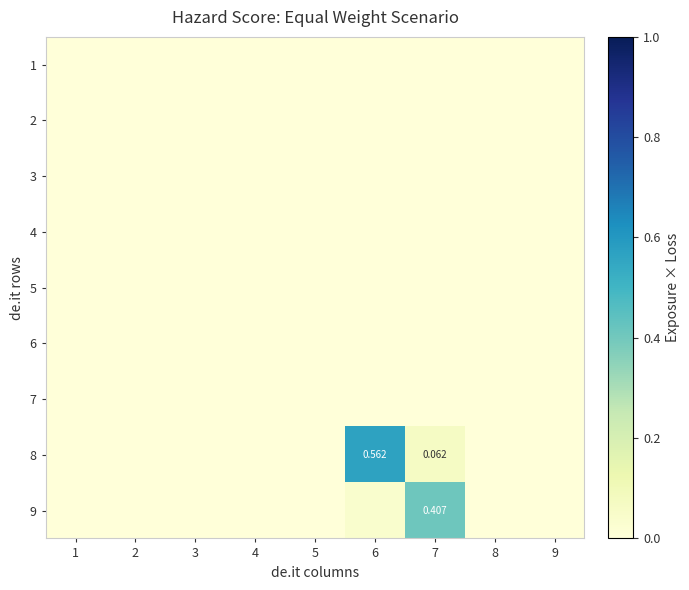

Which category has the highest value across all series?

6